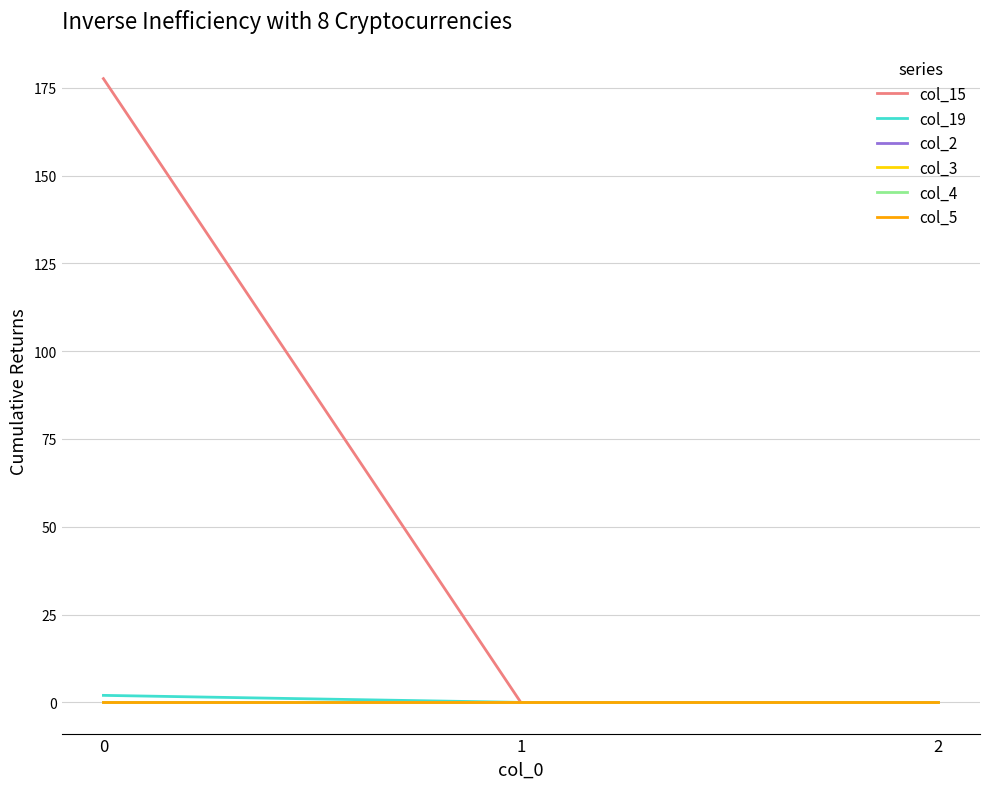

Does the chart have visible grid lines?

Yes